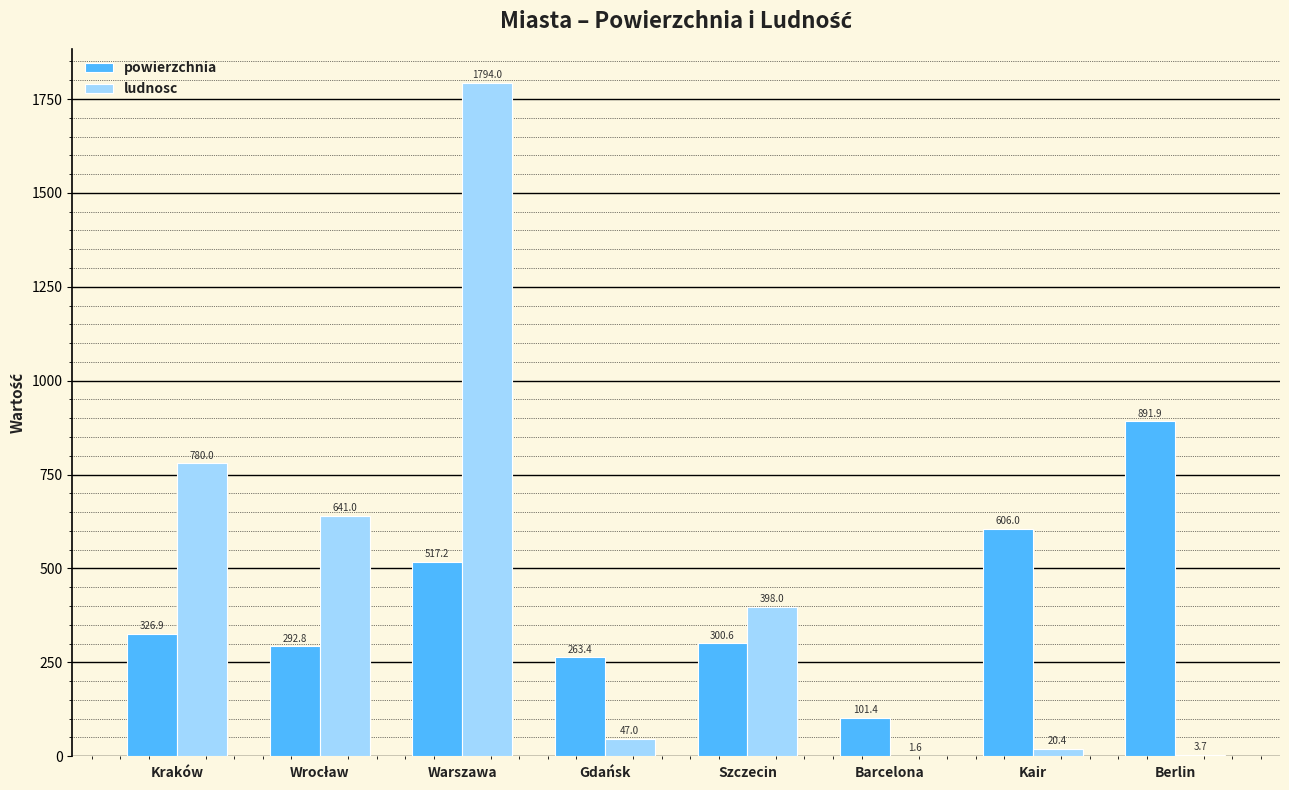

Which category has the highest value across all series?

Warszawa